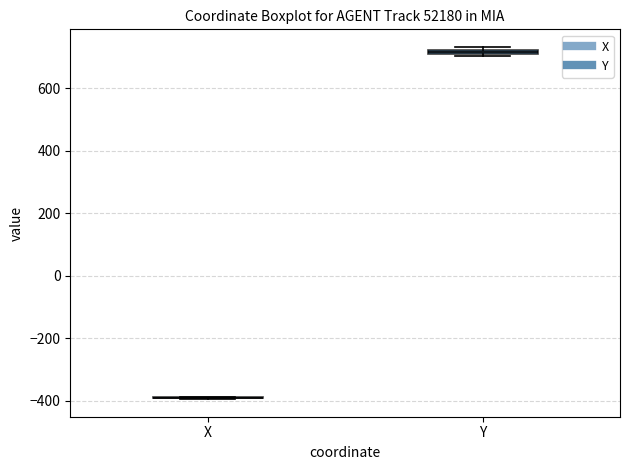

Where is the lower edge of the box for Y on the y-axis? The values are not printed on the chart, so give them approximately, as read against the axis.

700